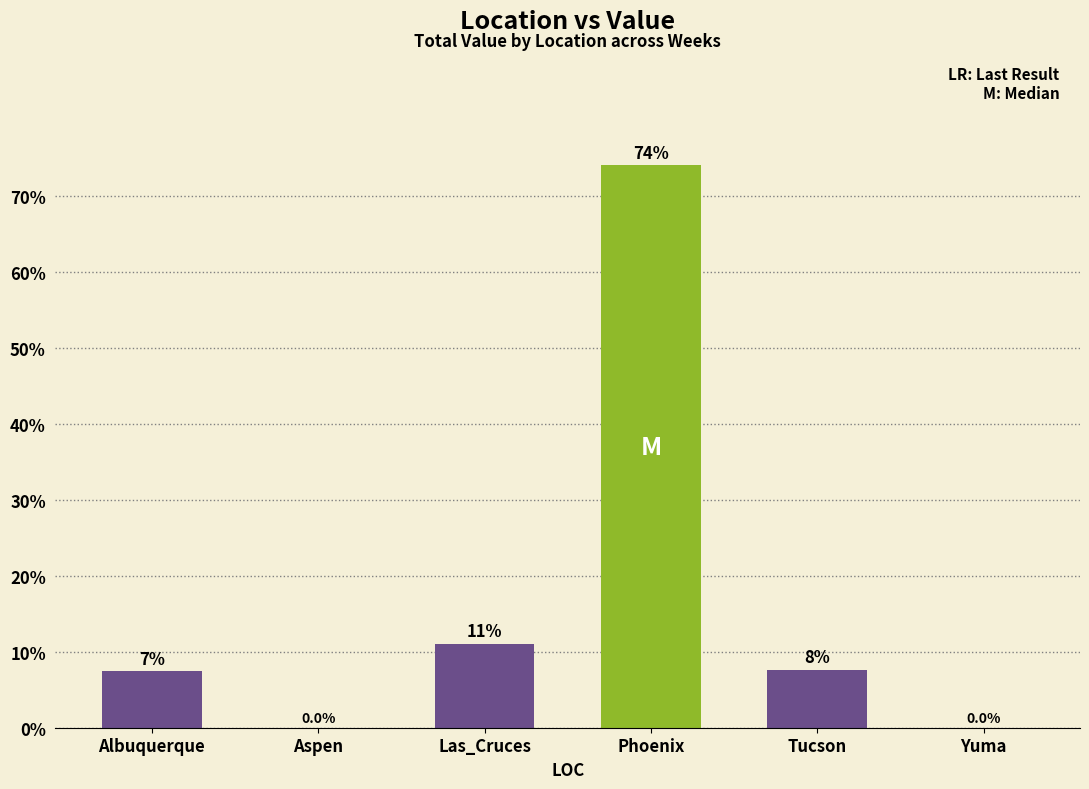

Reading right to left, extract all data points from this chart.

Yuma=0.0	Tucson=7.6	Phoenix=74.0	Las_Cruces=11.0	Aspen=0.0	Albuquerque=7.4